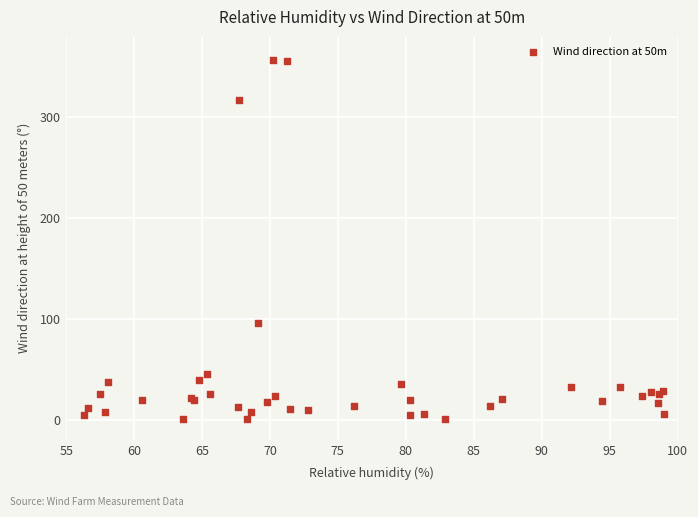

What Y value in the scatter plot is closest to 178?

96.3